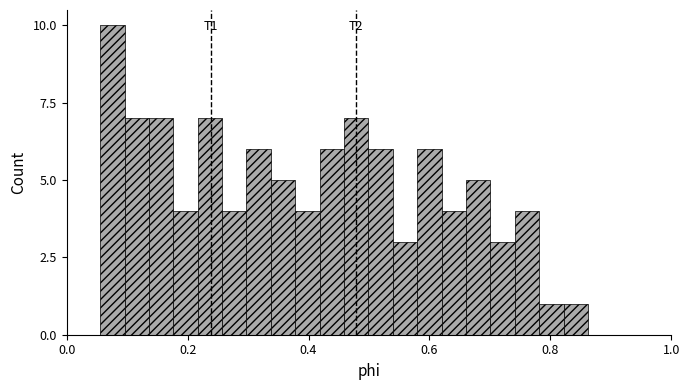

Read against the x-axis, roughly where is the centre of the tallest bar?

0.08